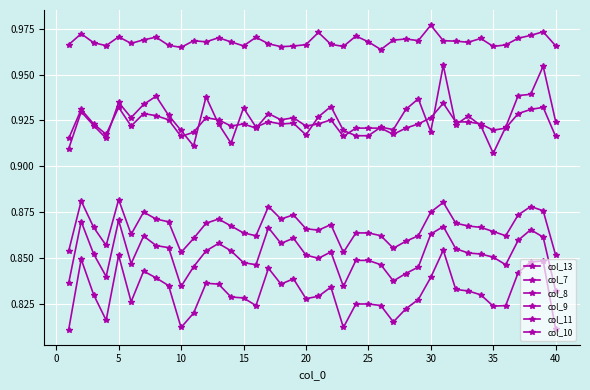

At which category does col_13 reach its first local valley?

10